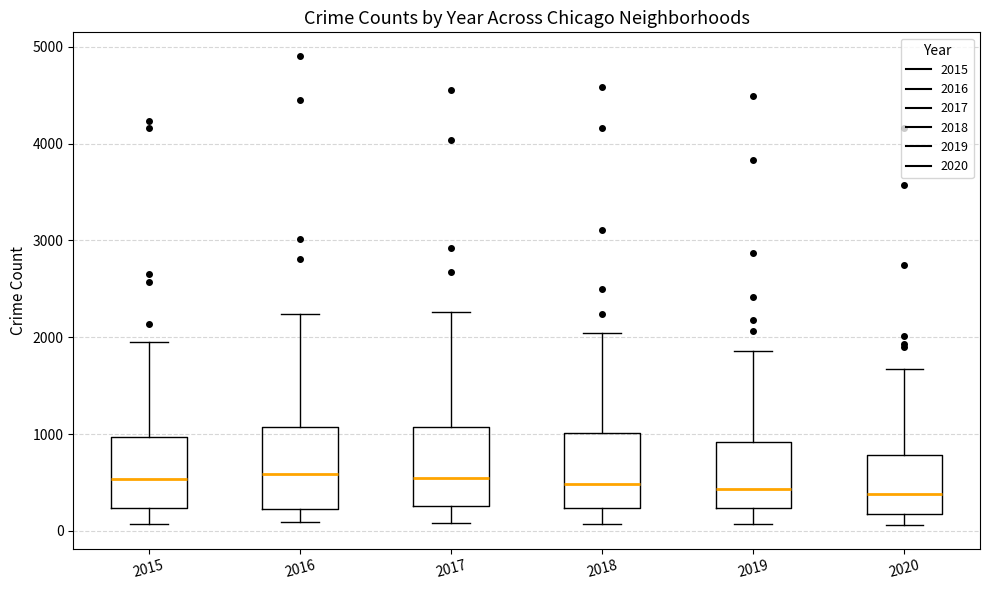

Reading left to right, read every box against the y-axis: the position of its median line, the range the box covers, and the ends of its whiskers. The values are not printed on the chart, so give them approximately, as read against the axis.

2015: median 500, box 200 to 1000, whiskers 100 to 1900
2016: median 600, box 200 to 1100, whiskers 100 to 2200
2017: median 500, box 300 to 1100, whiskers 100 to 2300
2018: median 500, box 200 to 1000, whiskers 100 to 2000
2019: median 400, box 200 to 900, whiskers 100 to 1900
2020: median 400, box 200 to 800, whiskers 100 to 1700